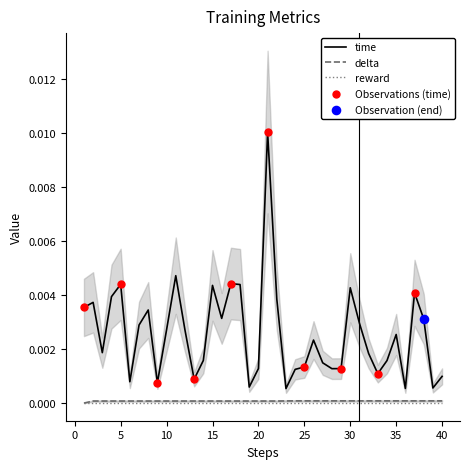

Which series has the widest spread of Y values?

time